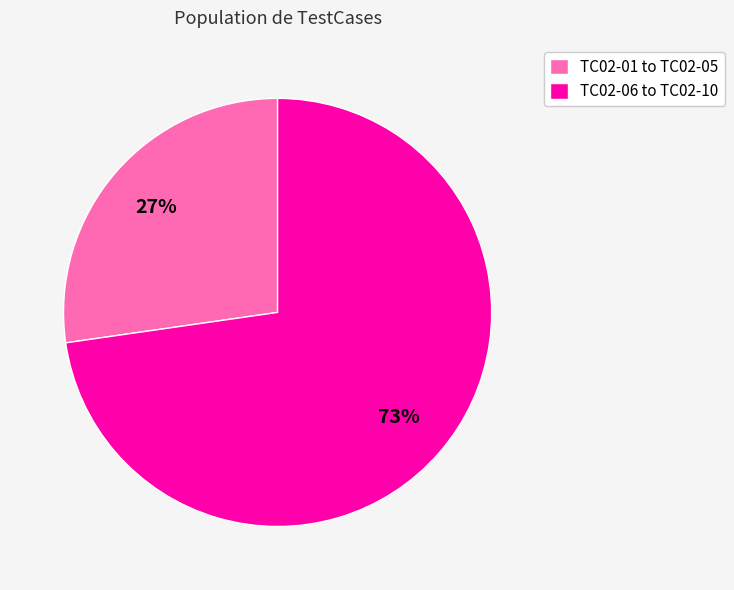

Between TC02-01 to TC02-05 and TC02-06 to TC02-10, which is larger?

TC02-06 to TC02-10